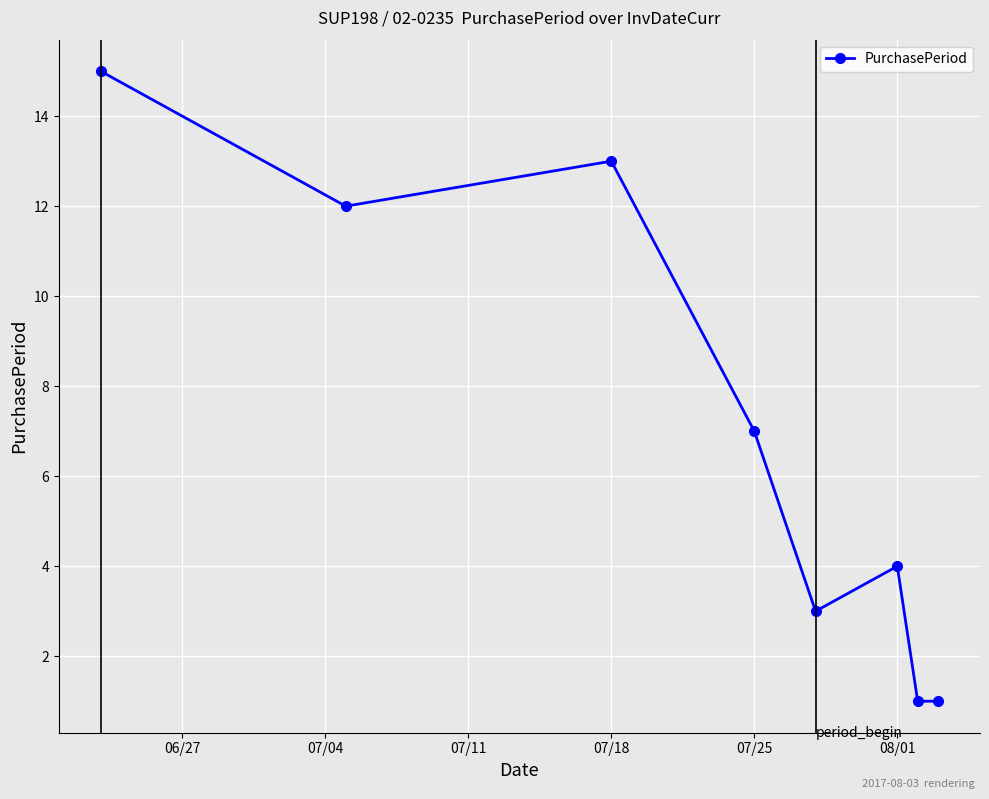

Count the number of data series in this chart.

1